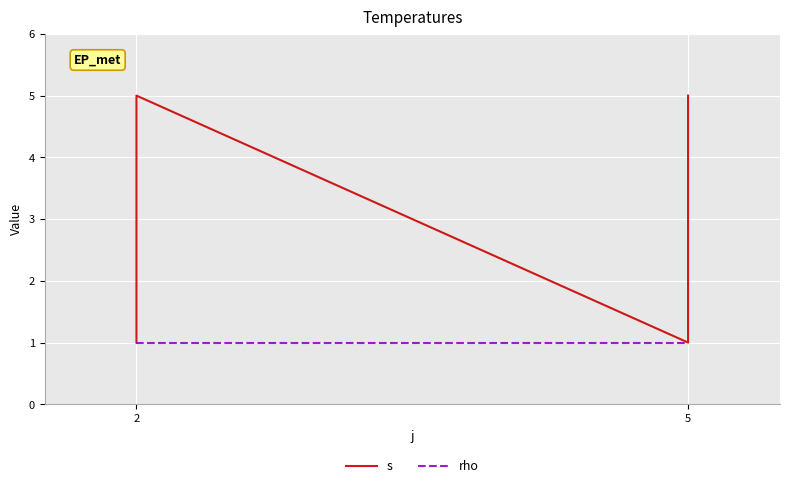

What is the value of the rho point at the 1st from the left?

1